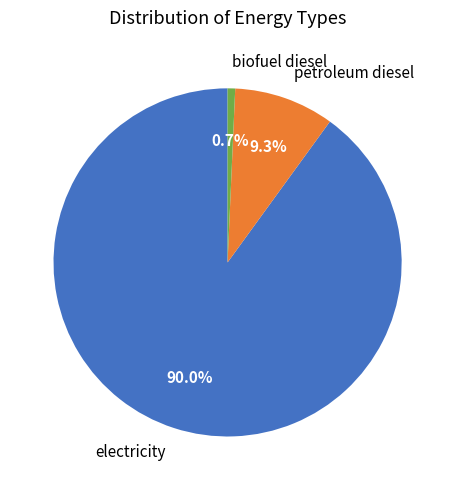

What is the smallest slice in the pie chart?

biofuel diesel